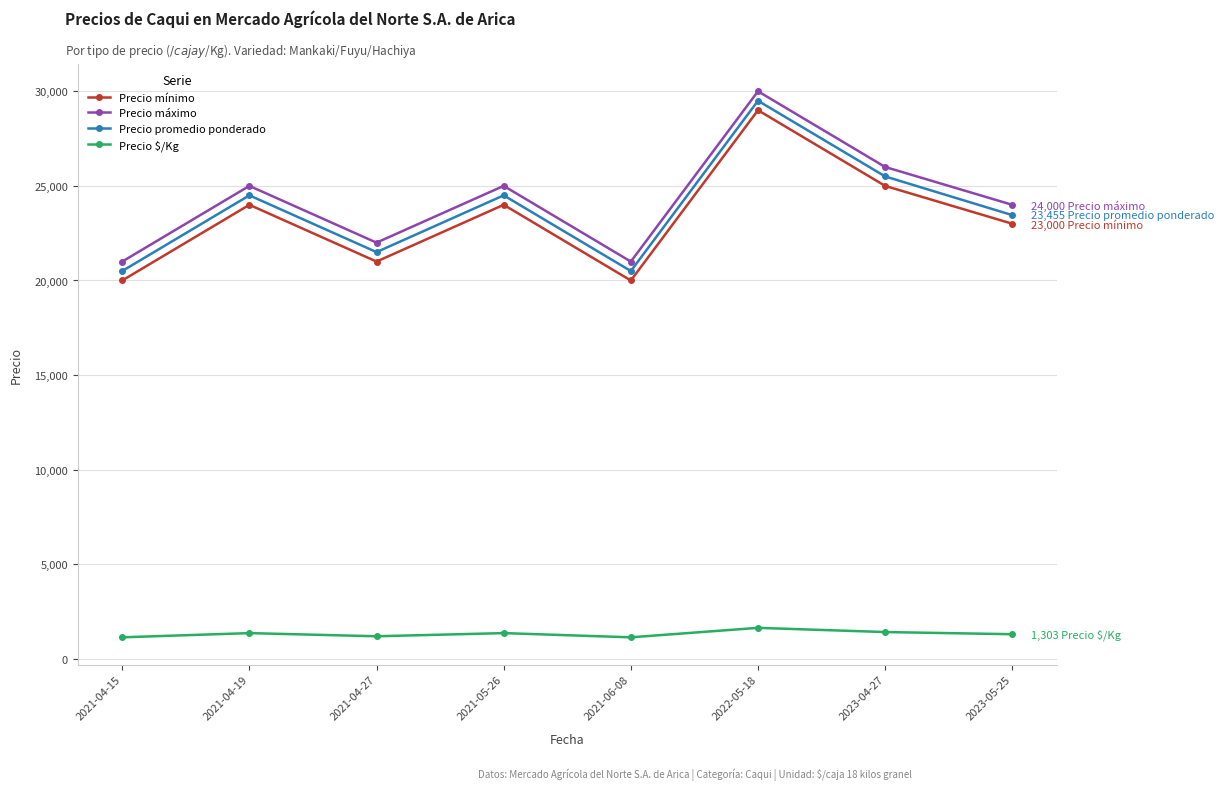

What is the average value of the Precio mínimo series?

23250